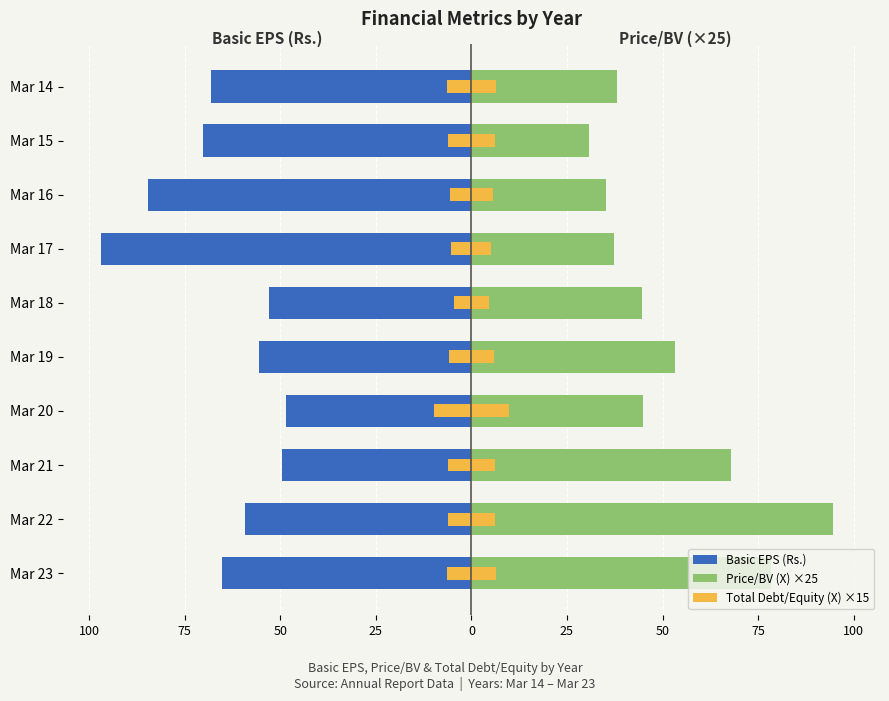

The value of Basic EPS (Rs.) at Mar 23 is -100.0. True or false?

False